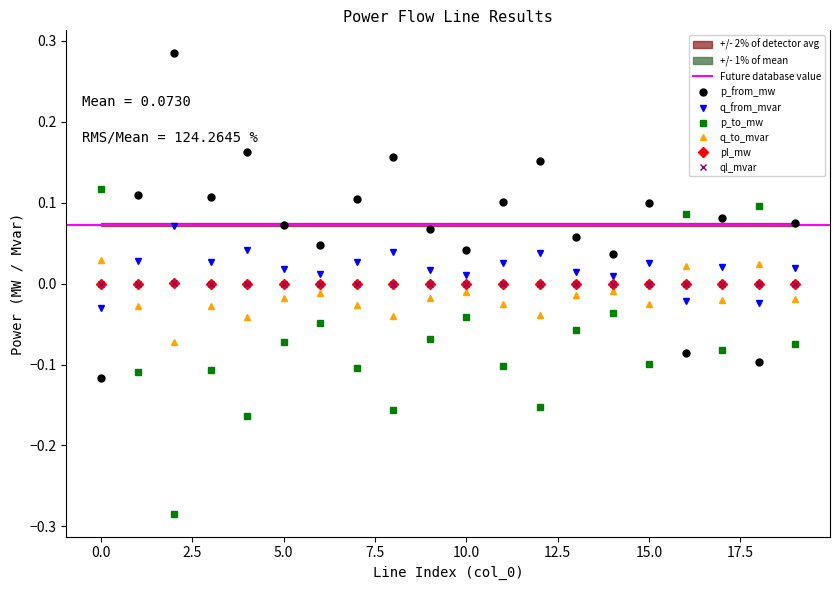

The pl_mw series shows 0.0 at 8. True or false?

False